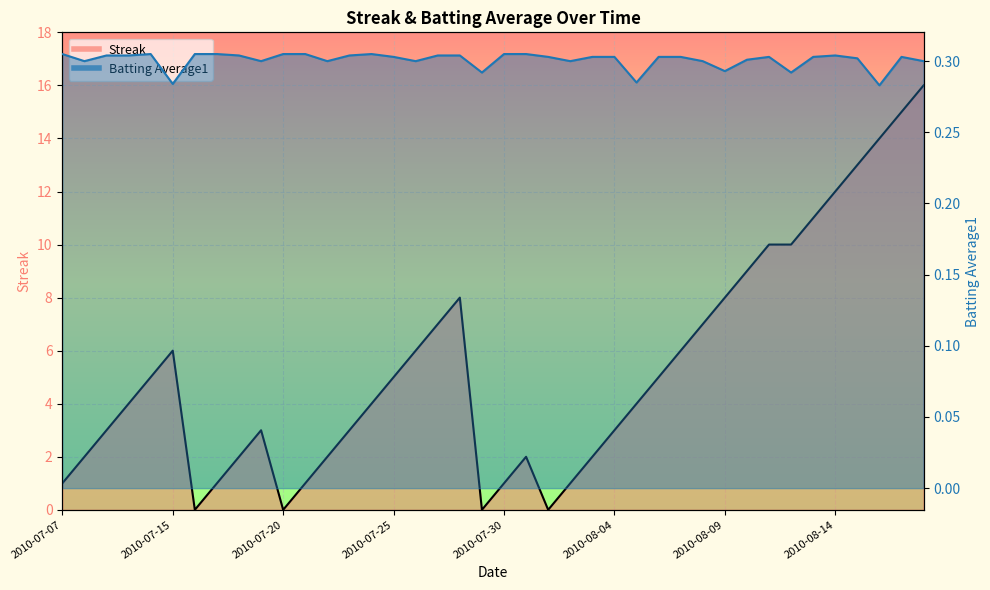

True or false: Streak and Batting Average1 intersect in this chart.

True